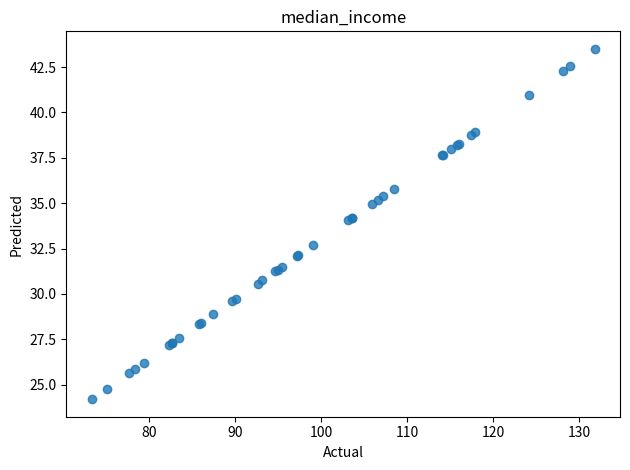

What Y value in the scatter plot is closest to 33?

32.7